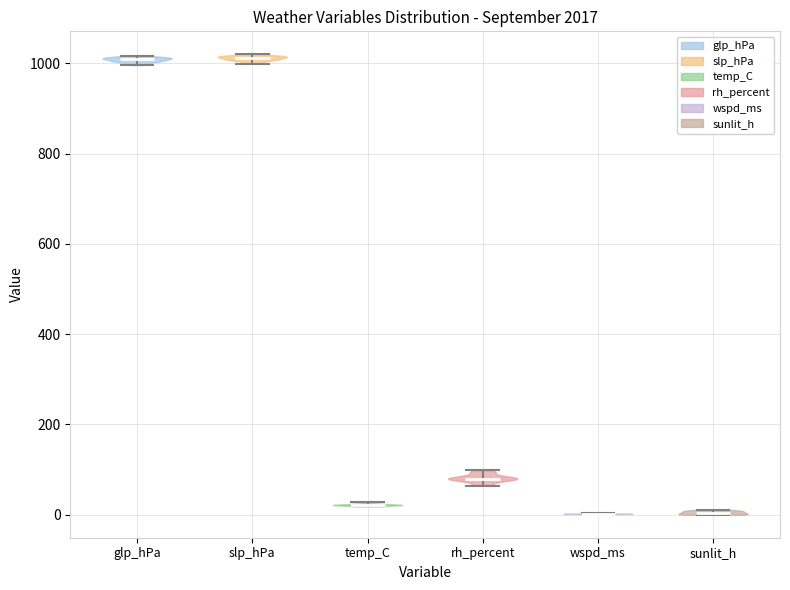

Reading left to right, read every violin against the y-axis: where its median line is, and the lowest and highest points it reaches. The values are not printed on the chart, so give them approximately, as read against the axis.

glp_hPa: median line 1000, lowest point 1000, highest point 1020
slp_hPa: median line 1020, lowest point 1000, highest point 1020
temp_C: median line 20, lowest point 20, highest point 20
rh_percent: median line 80, lowest point 60, highest point 100
wspd_ms: median line 0, lowest point 0, highest point 0
sunlit_h: median line 0, lowest point 0, highest point 20